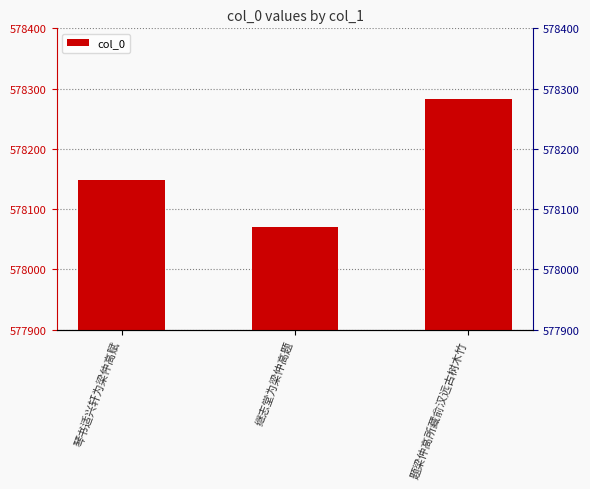

What is the label of the 3rd bar from the left?

题梁仲高所藏俞汉远古树木竹